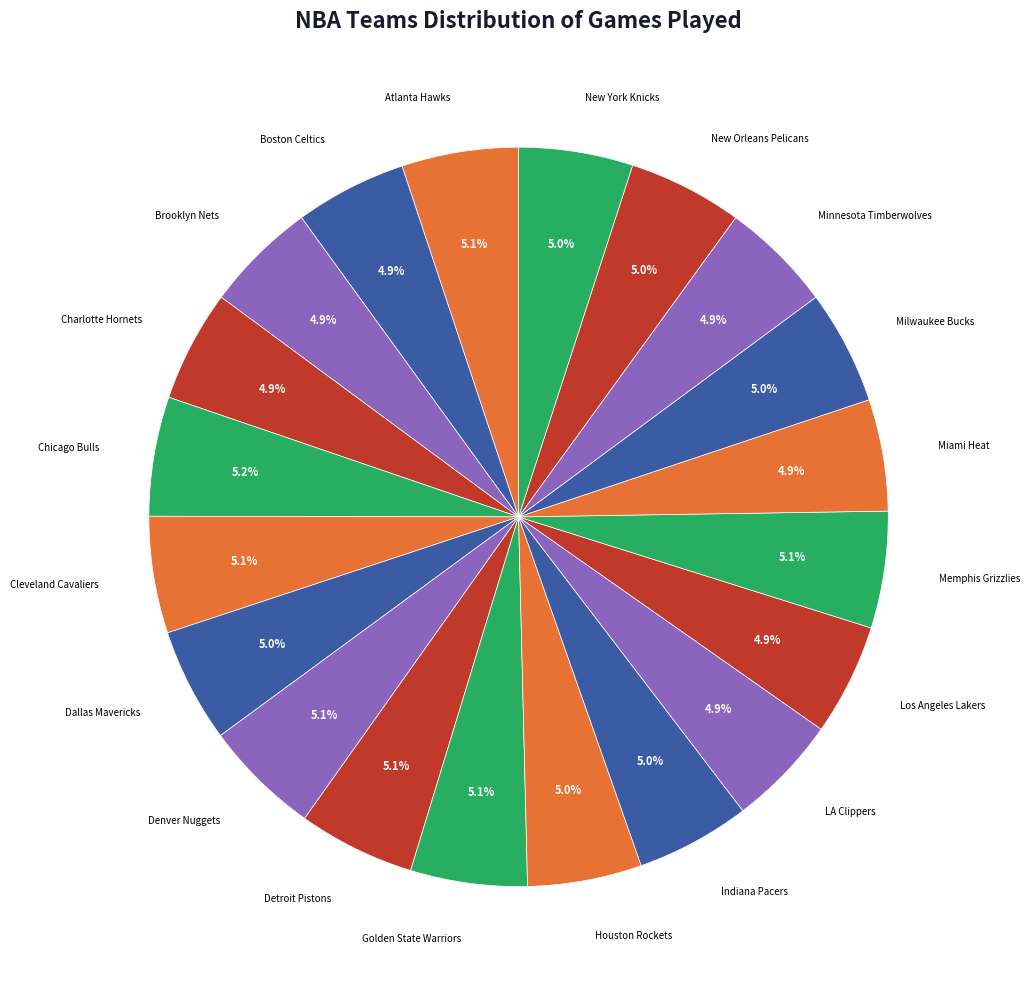

How many slices are in this pie chart?

20